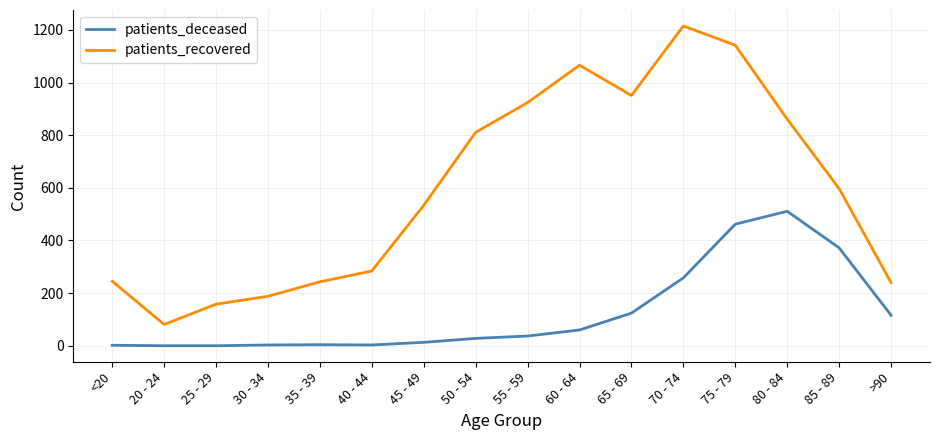

What is the approximate value of patients_recovered at 30 - 34, to the nearest 10?

190